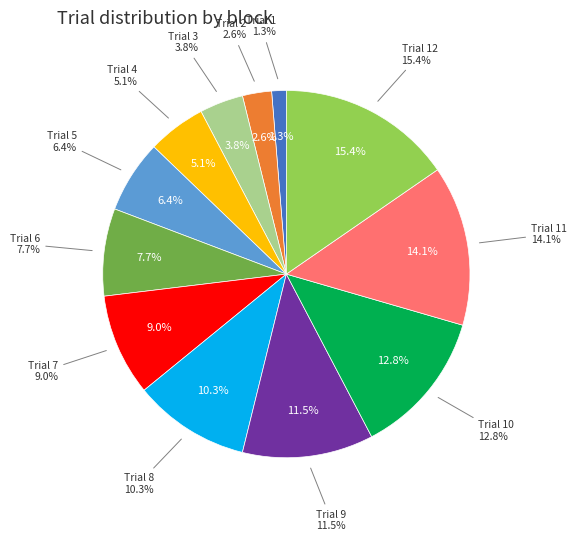

Does Trial 5 account for over 50% of the chart?

No